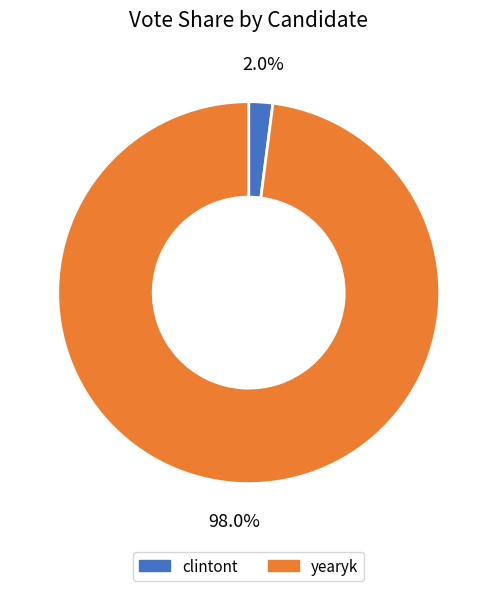

To the nearest percent, what is the difference between the clintont and yearyk slice percentages?

96%